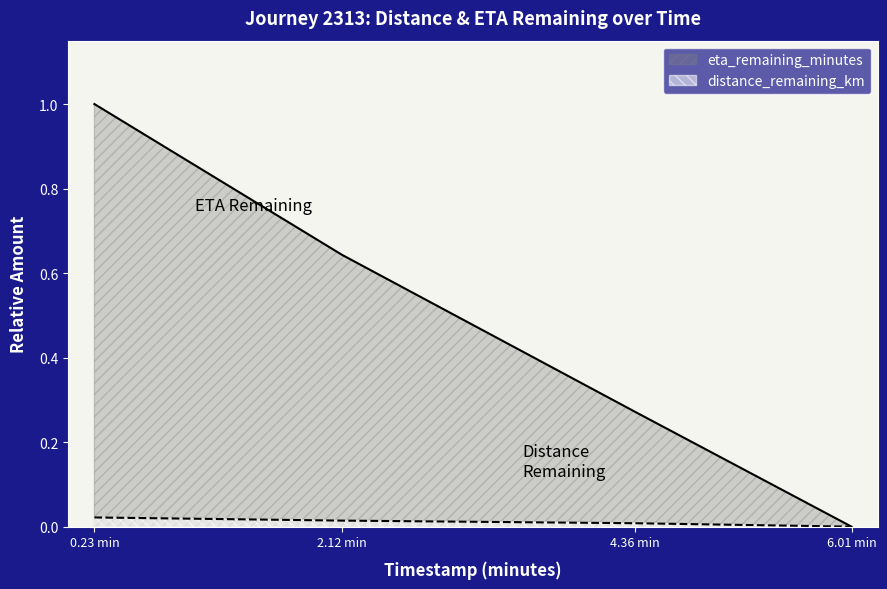

True or false: eta_remaining_minutes and distance_remaining_km cross at least once.

False